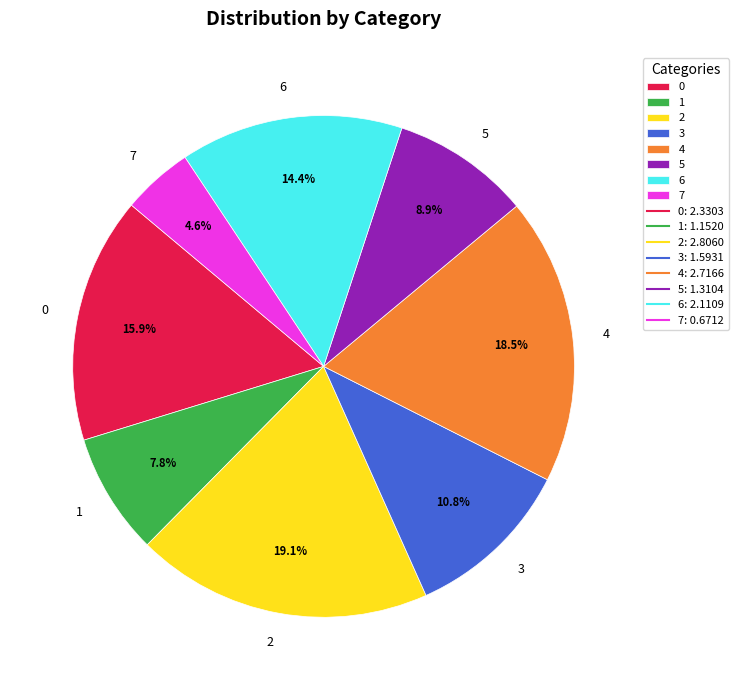

Which slice is the smallest?

7